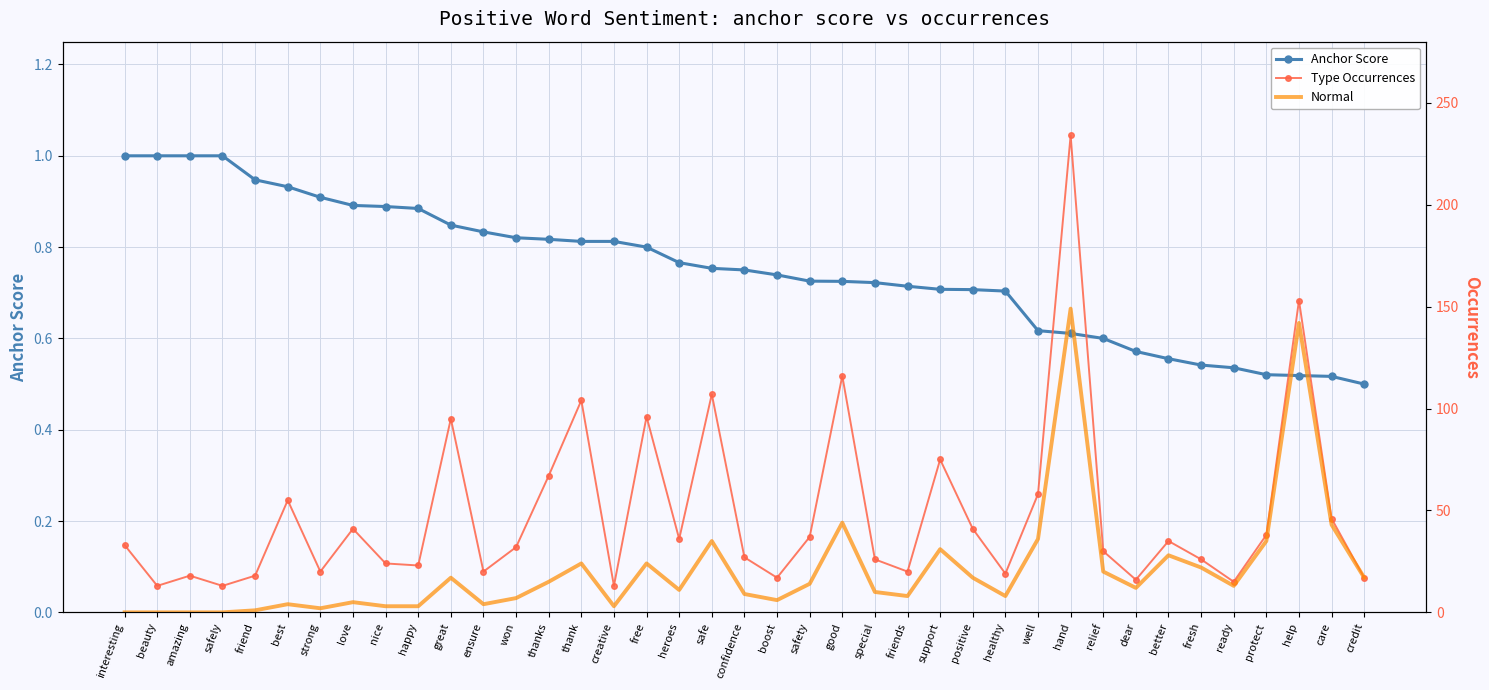

The value of Anchor Score at strong is 1.5. True or false?

False